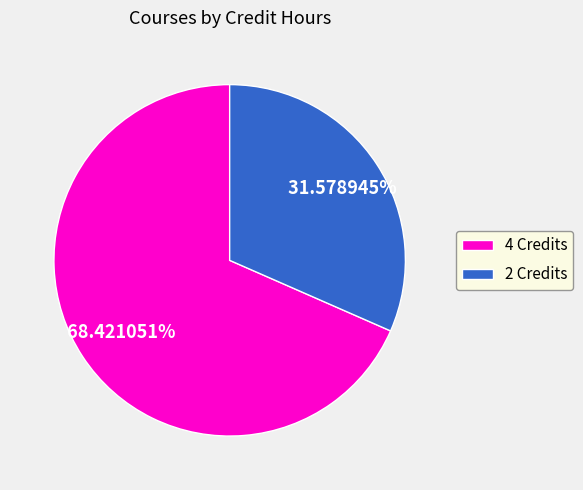

Count the number of slices in the pie.

2